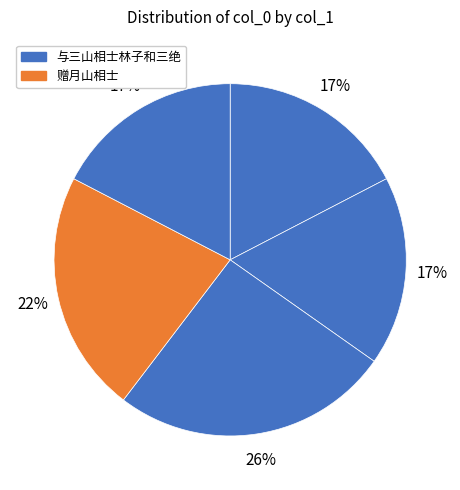

Count the number of slices in the pie.

5